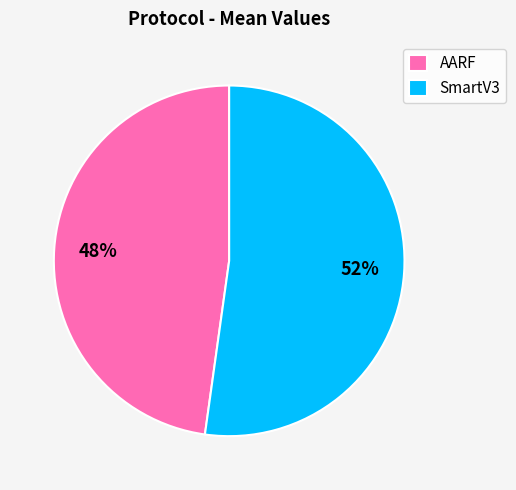

Between AARF and SmartV3, which is larger?

SmartV3